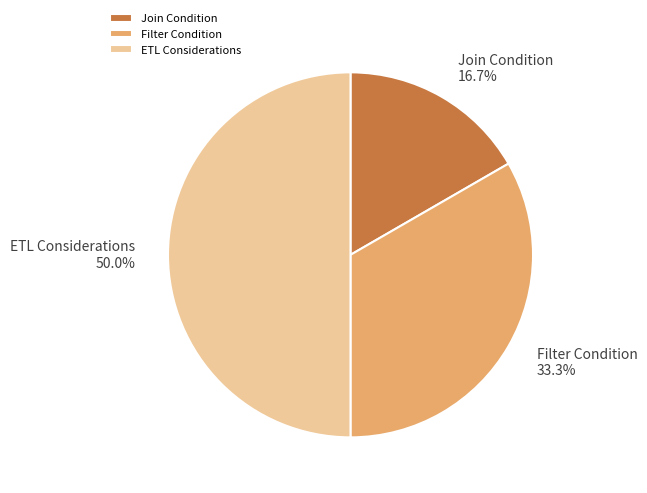

What is the ratio of the value at Filter Condition to the value at Join Condition?

2.0